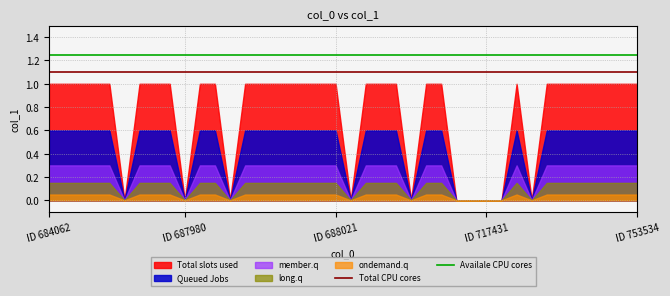

Between ID 684062 and ID 687980, which series saw the biggest shift?

Total slots used